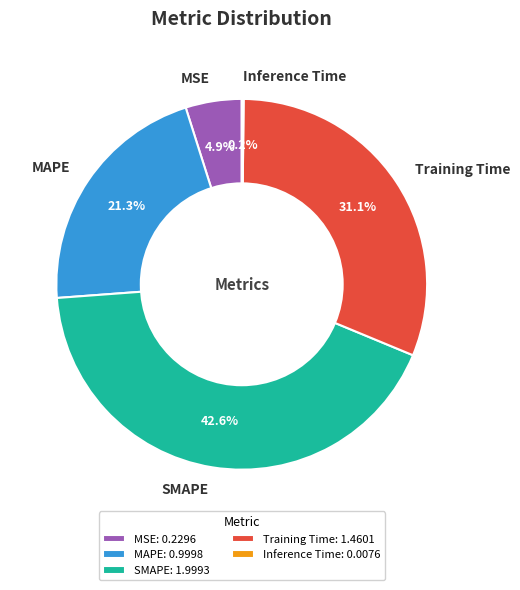

What percentage is the Training Time slice, to the nearest percent?

31%